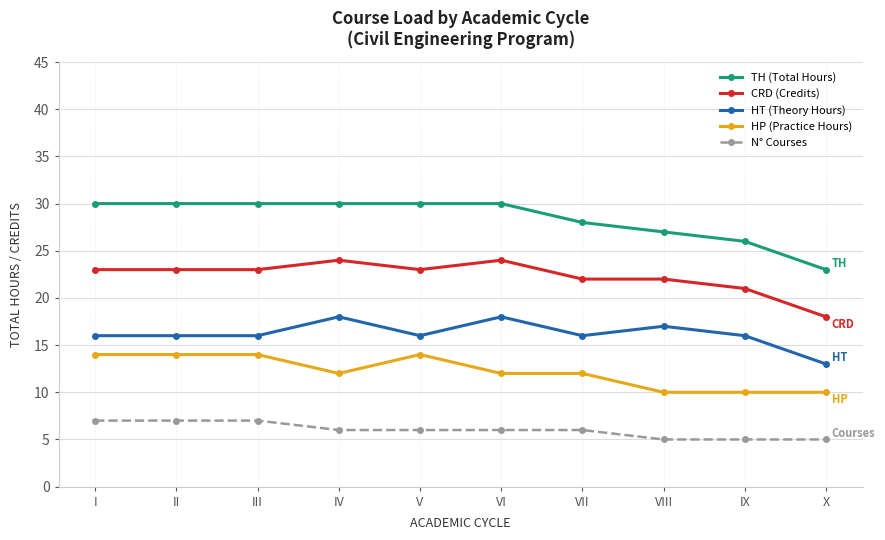

What is the total value across all series at IX?

78